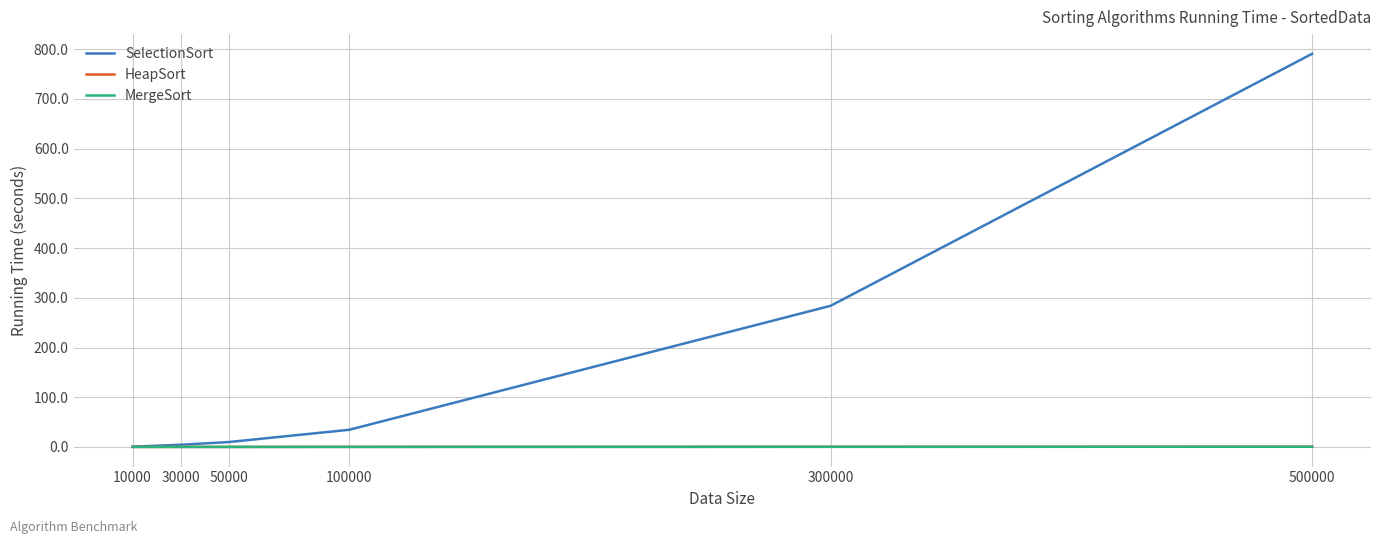

Which series has the largest range (max minus min)?

SelectionSort